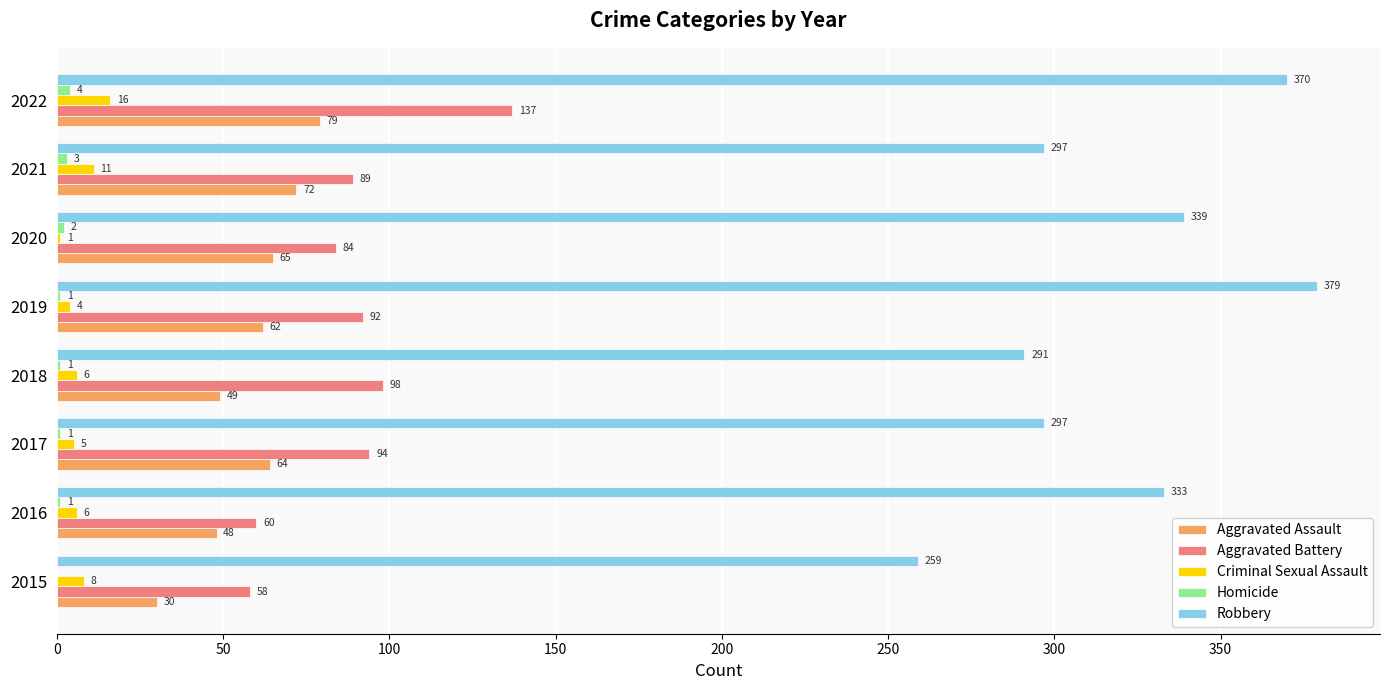

Where is Criminal Sexual Assault nearest to the value 8?

2015